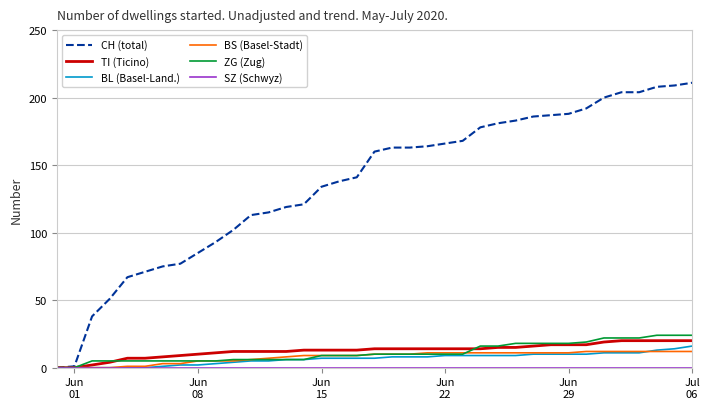

Which series has the widest spread of values?

CH (total)